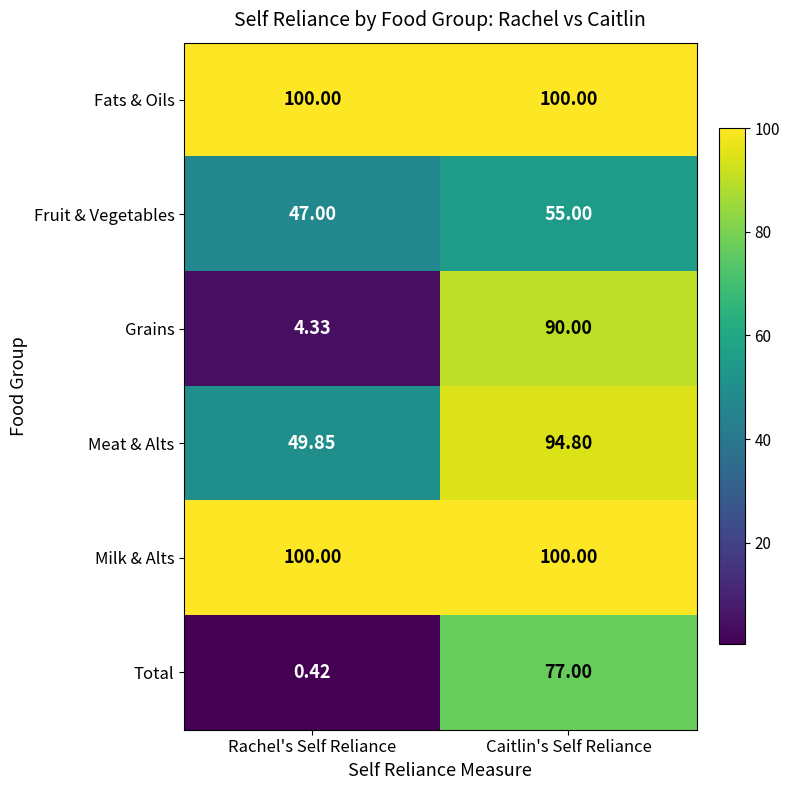

Which label corresponds to the smallest value in the chart?

Rachel's Self Reliance